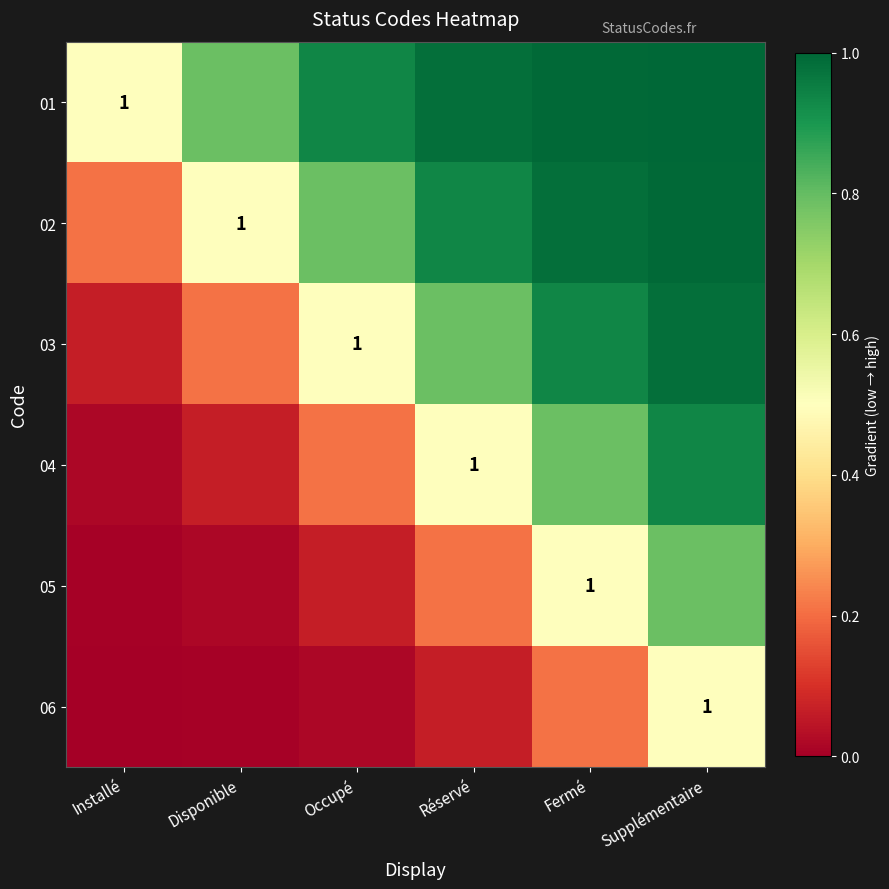

What is the lowest value of the 02 series?

0.2